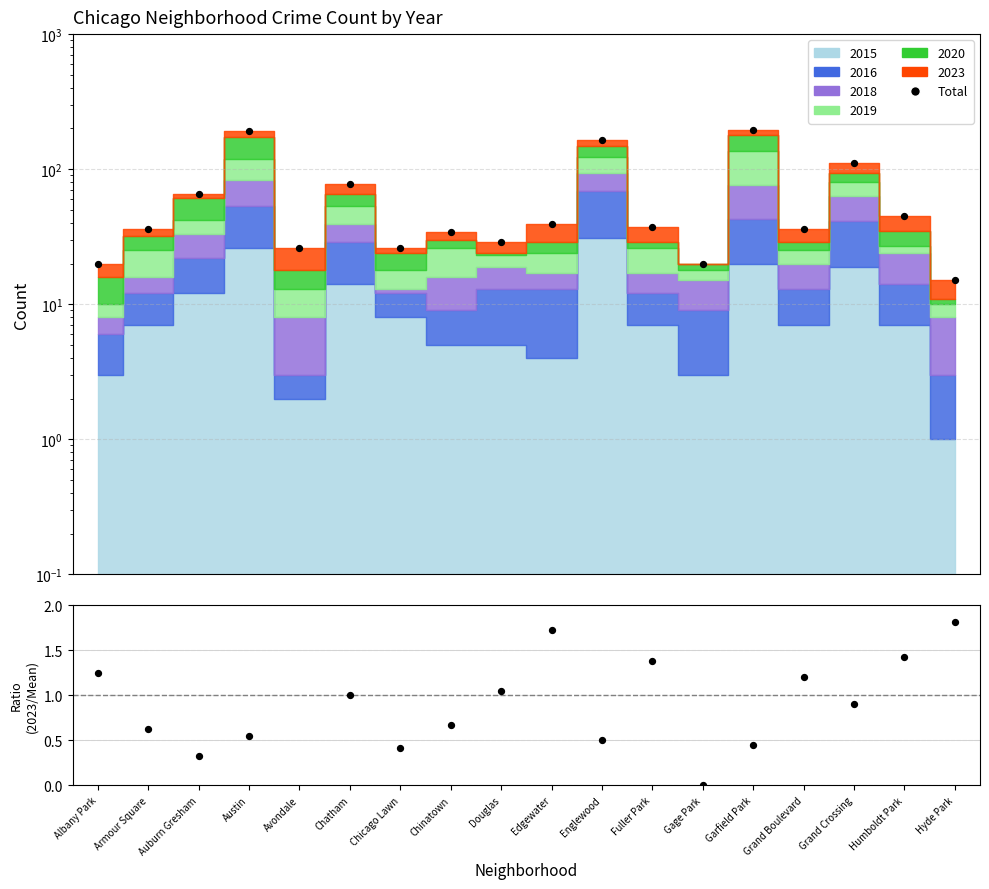

Is the value of Total at Hyde Park greater than the value of 2023/Mean at Grand Crossing?

Yes